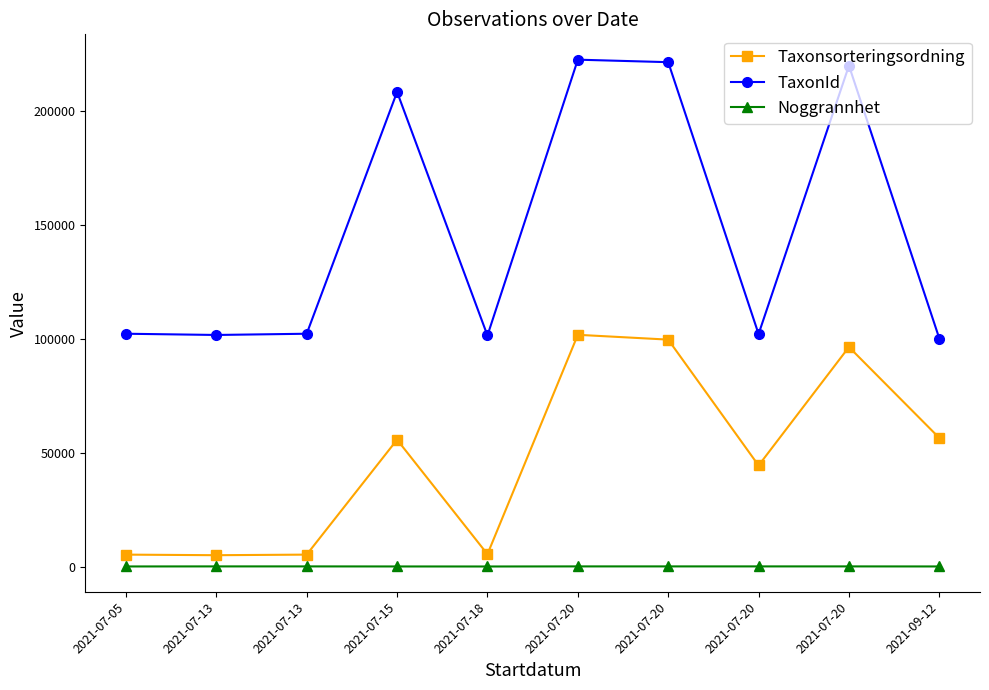

Reading left to right, list all the values displayed in this chart.

Taxonsorteringsordning: 2021-07-05=5219	2021-07-13=4964	2021-07-13=5219	2021-07-15=55649	2021-07-18=5402	2021-07-20=101680	2021-07-20=99566	2021-07-20=44335	2021-07-20=96312	2021-09-12=56411
TaxonId: 2021-07-05=102147	2021-07-13=101608	2021-07-13=102147	2021-07-15=208255	2021-07-18=101377	2021-07-20=222412	2021-07-20=221317	2021-07-20=102021	2021-07-20=219798	2021-09-12=100049
Noggrannhet: 2021-07-05=25	2021-07-13=50	2021-07-13=50	2021-07-15=25	2021-07-18=10	2021-07-20=50	2021-07-20=50	2021-07-20=50	2021-07-20=50	2021-09-12=25